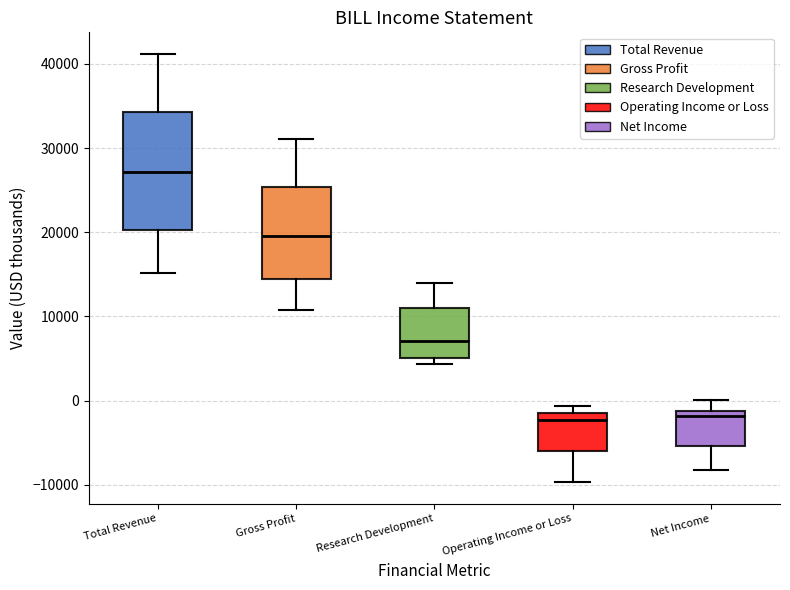

Which box's median line is the highest?

Total Revenue